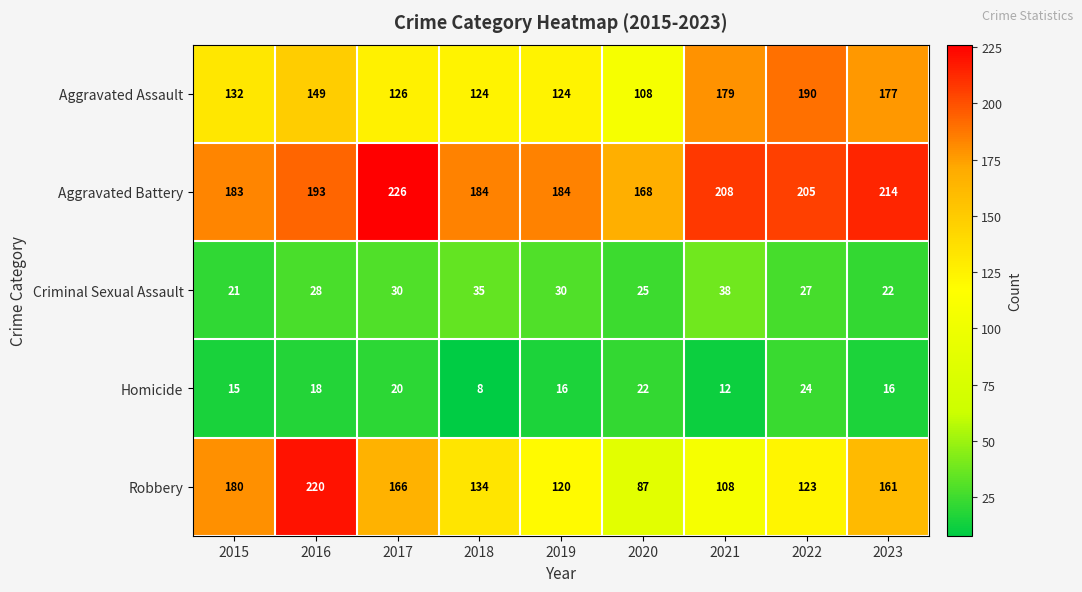

Is the value of Robbery at 2019 greater than the value of Criminal Sexual Assault at 2017?

Yes